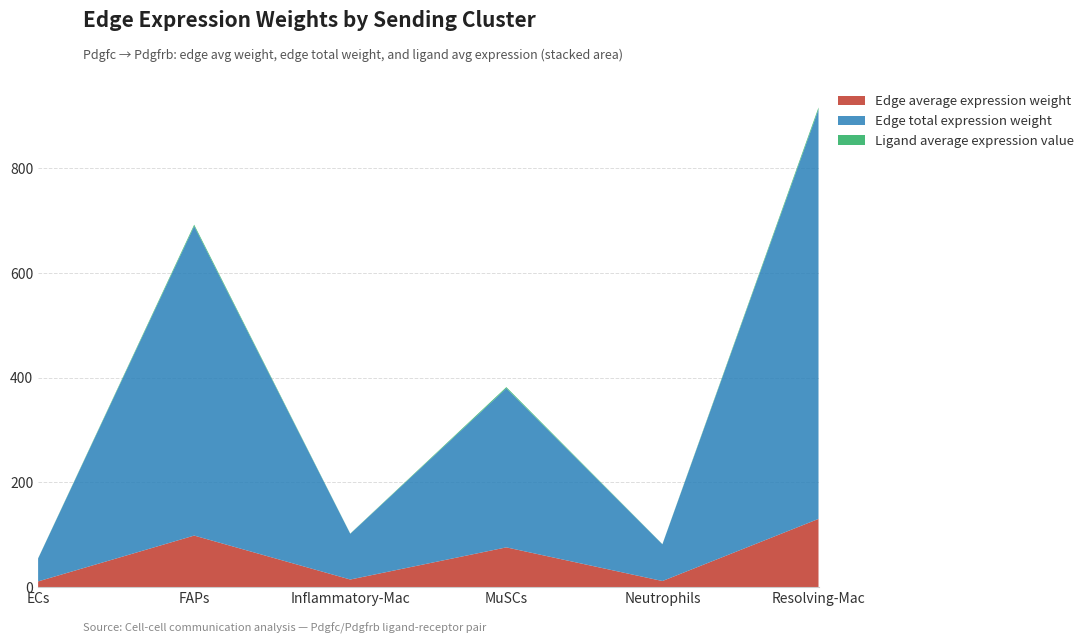

Reading left to right, transcribe all the data shown in this chart.

Edge average expression weight: 10.9	98.5	14.6	76.0	11.7	130.3
Edge total expression weight: 43.8	591.0	87.3	303.9	70.1	782.0
Ligand average expression value: 0.3	2.9	0.4	2.2	0.3	3.8